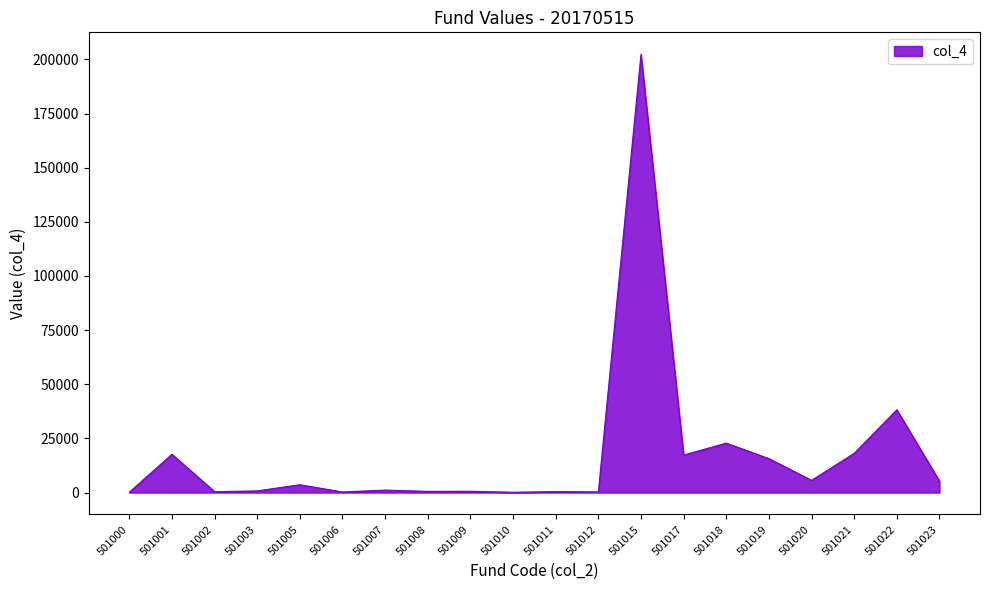

True or false: the data shows 452.9 at 501011.

True